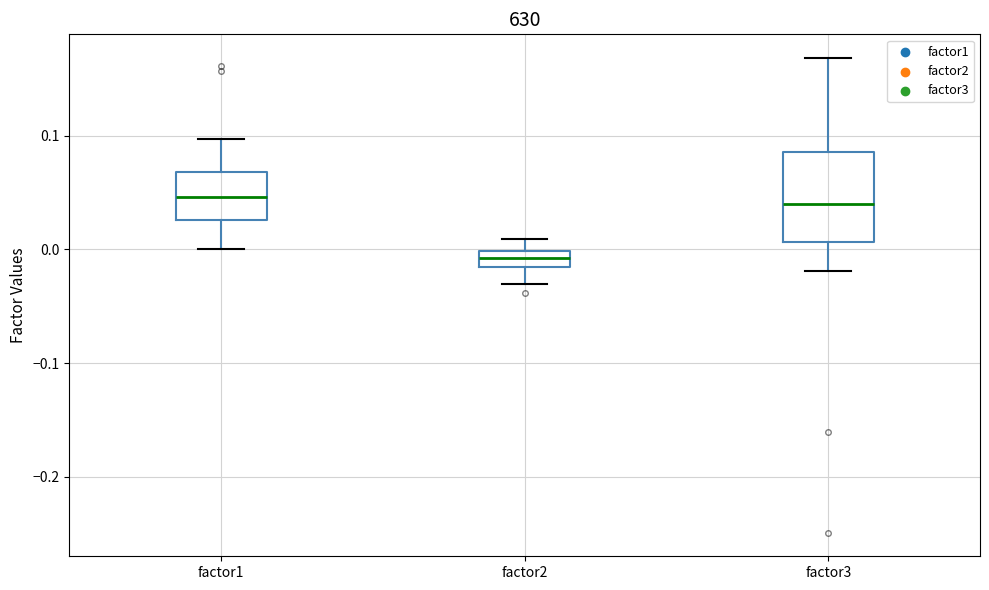

Which box is the tallest, from its lower edge to its upper edge?

factor3